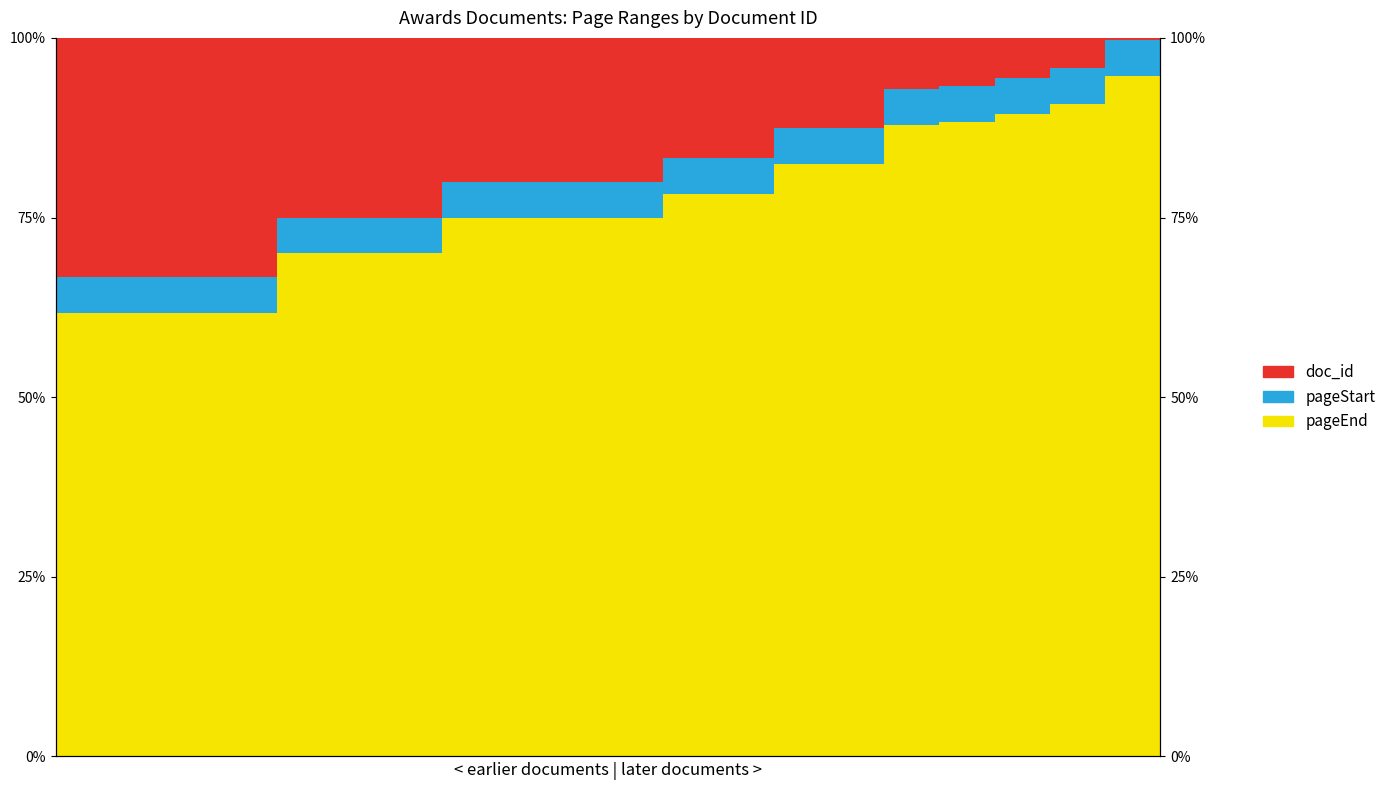

At 17, list the series in order from smallest to largest.

pageStart, doc_id, pageEnd